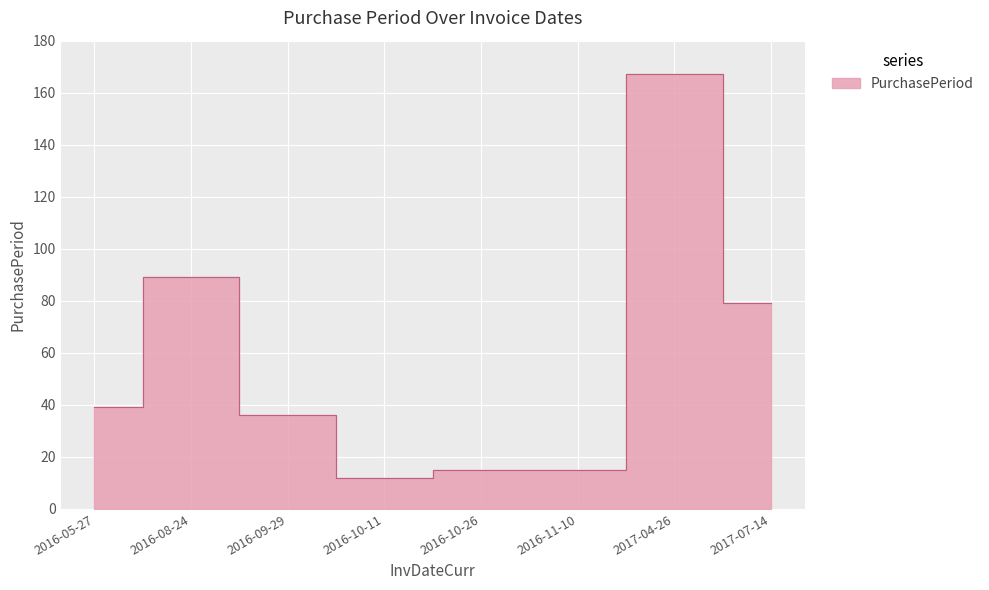

Is it true that the value at 2017-07-14 is 79?

True